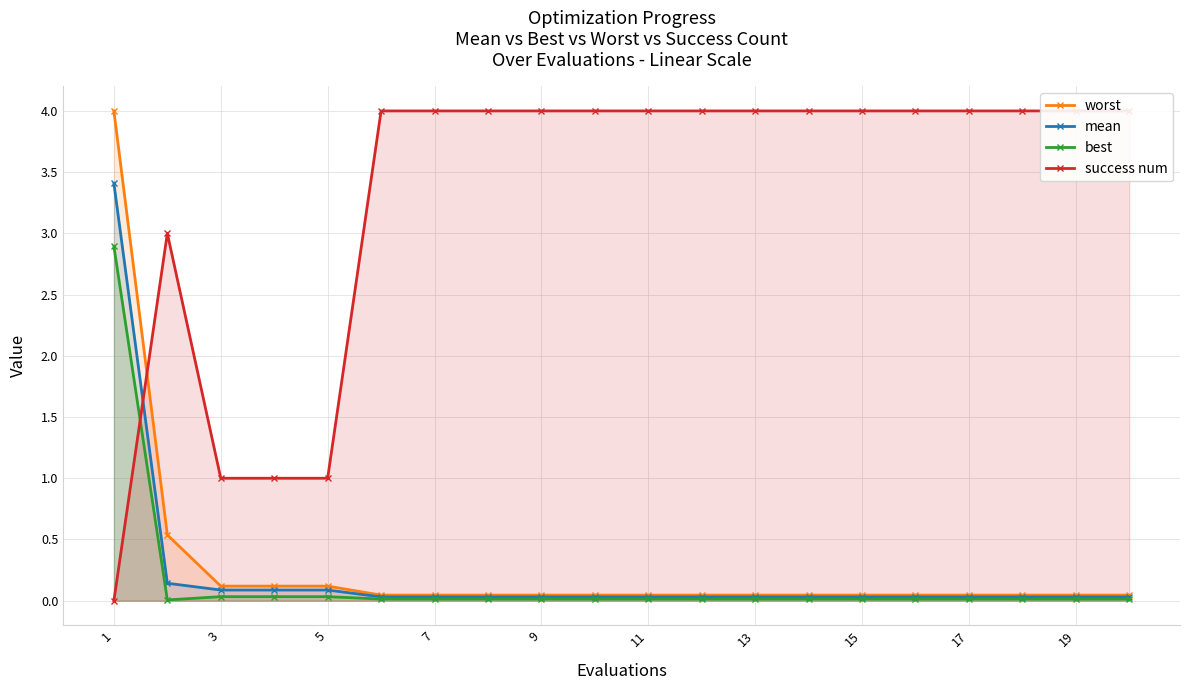

How many lines are shown in the chart?

4